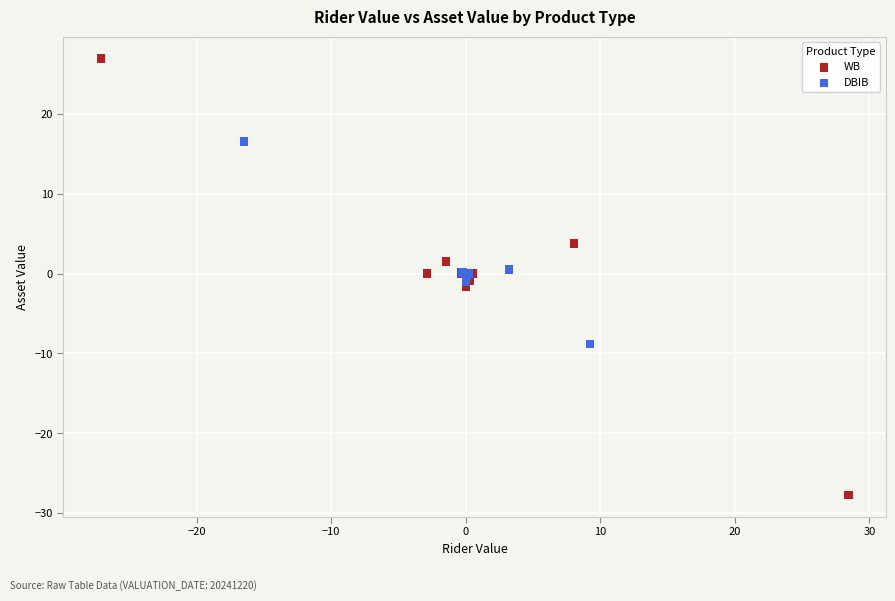

Which series contains the highest Y value?

WB